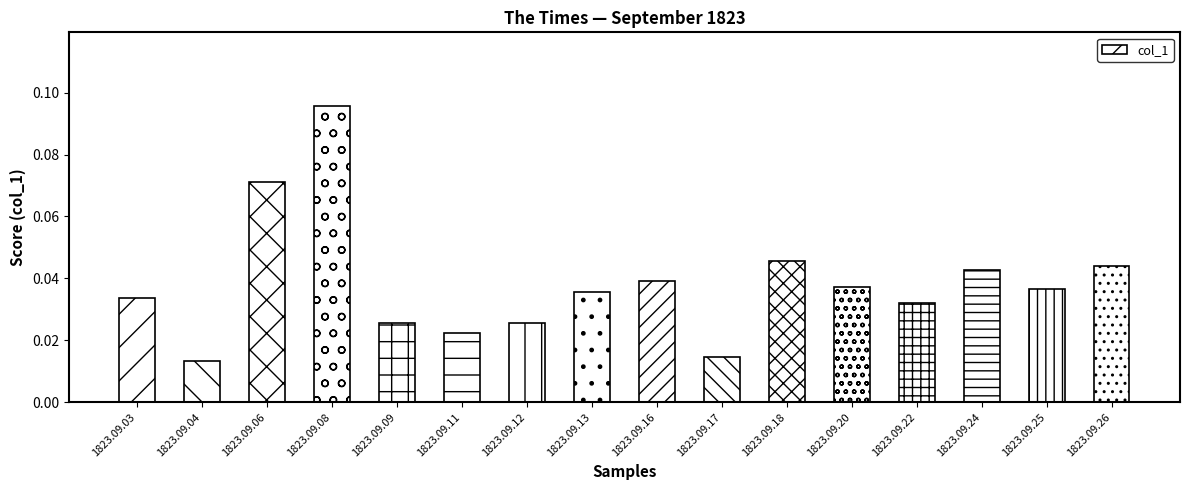

The value at 1823.09.24 is 0.1. True or false?

False